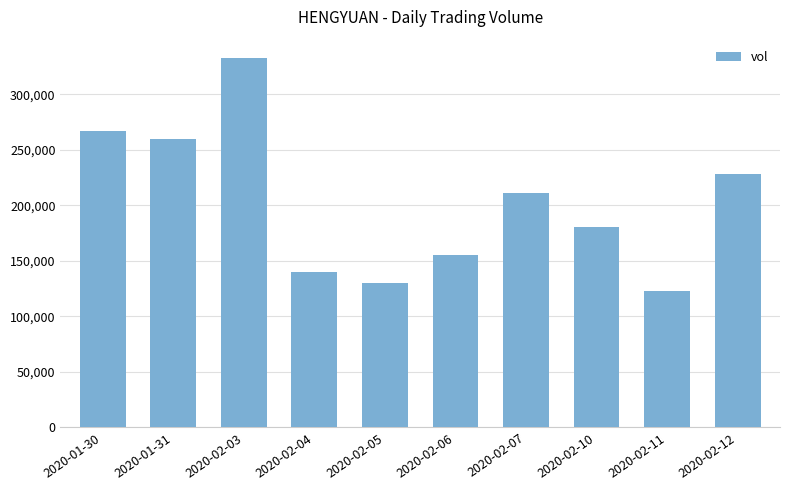

Does the chart contain stacked bars?

No